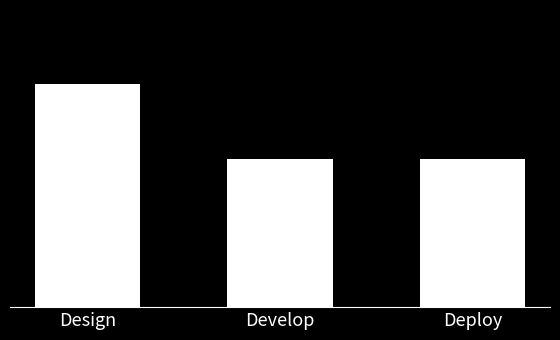

Reading left to right, what are all the values shown in this chart?

3	2	2